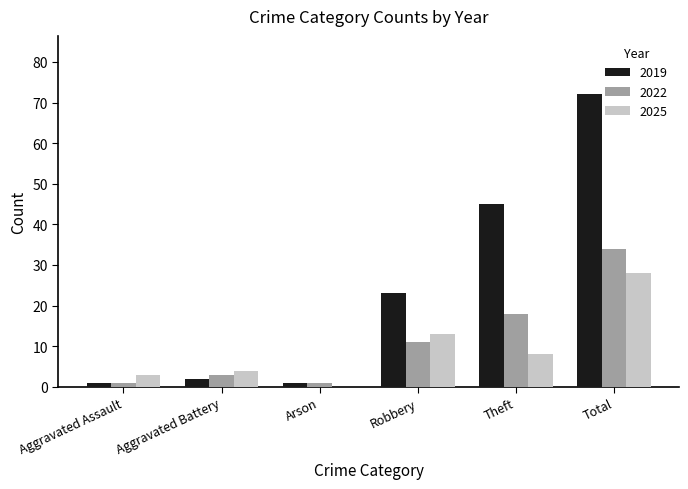

What is the maximum value for 2022?

34